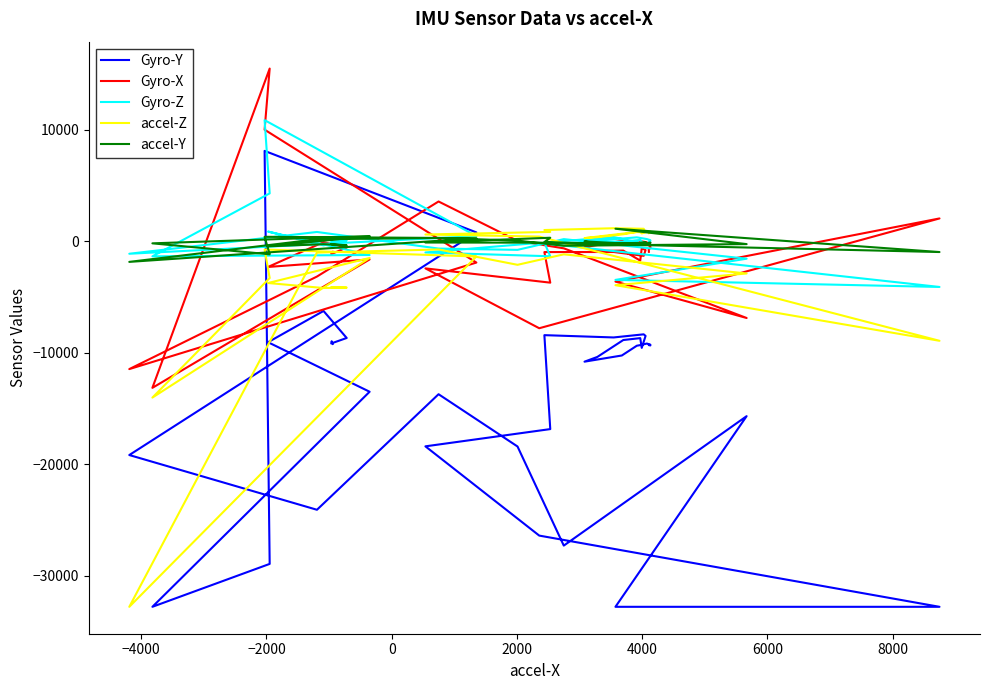

What position from the right is 2000?

36